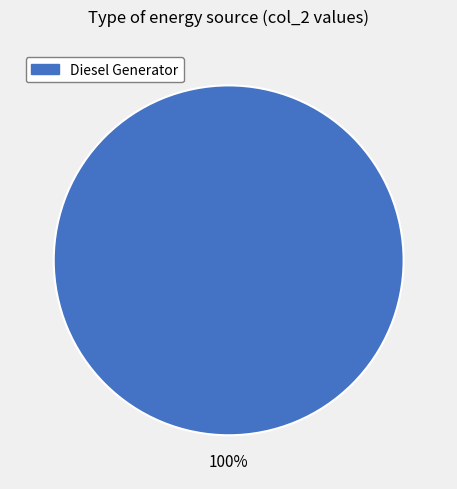

Is there any slice that represents more than half of the pie?

Yes